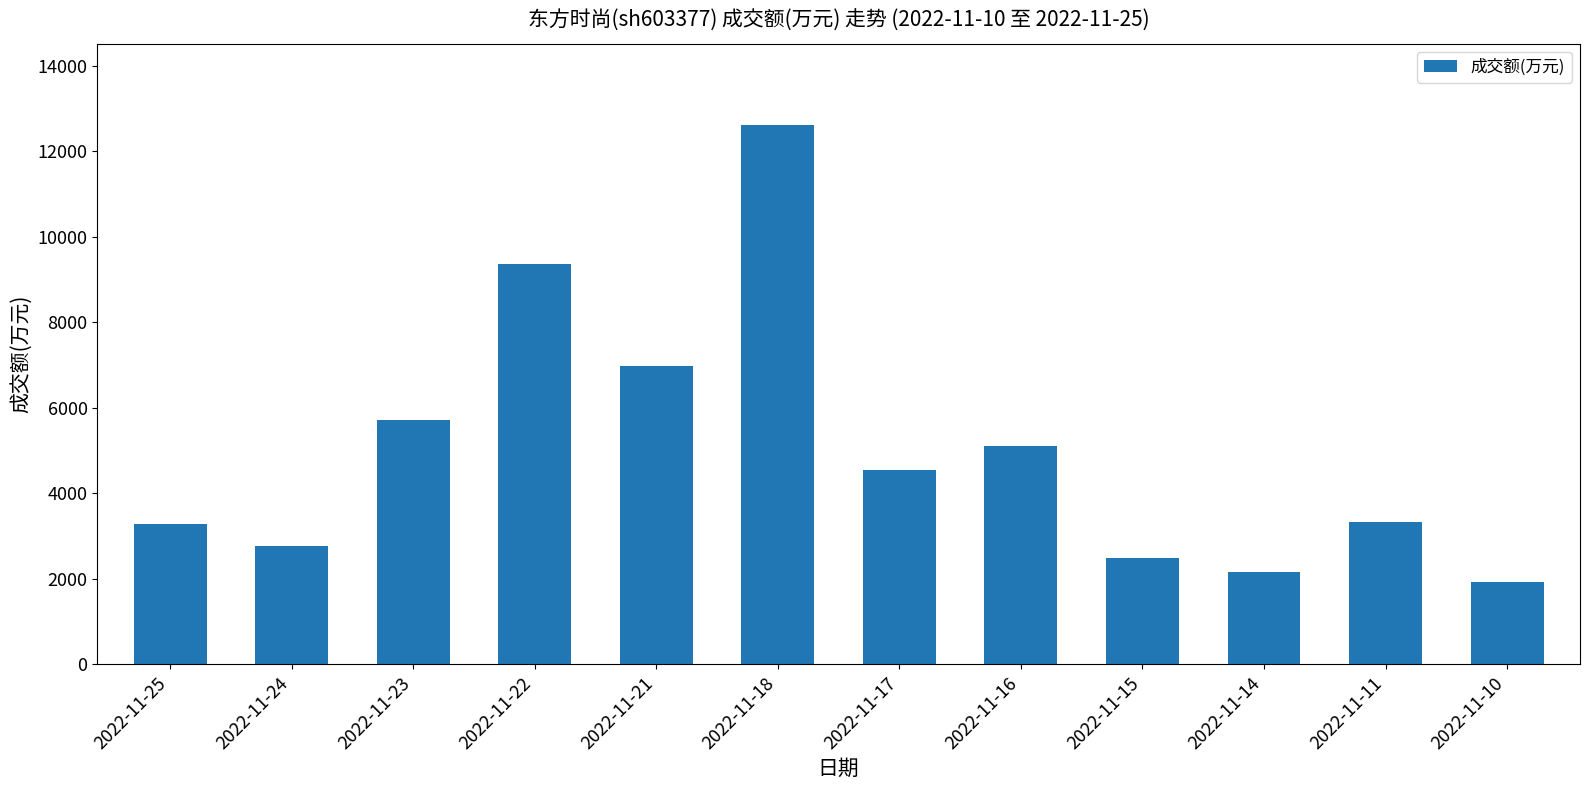

At which label is the value closest to 7276?

2022-11-21